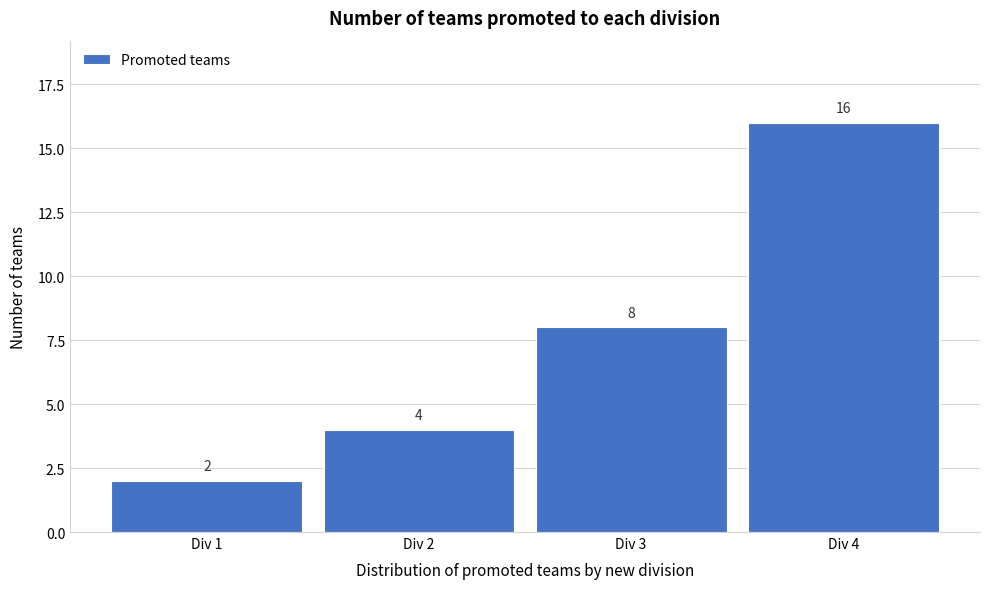

Reading left to right, transcribe this chart: for each bar, give the range it covers on the x-axis and its height.

0.5 to 1.5: 2
1.5 to 2.5: 4
2.5 to 3.5: 8
3.5 to 4.5: 16